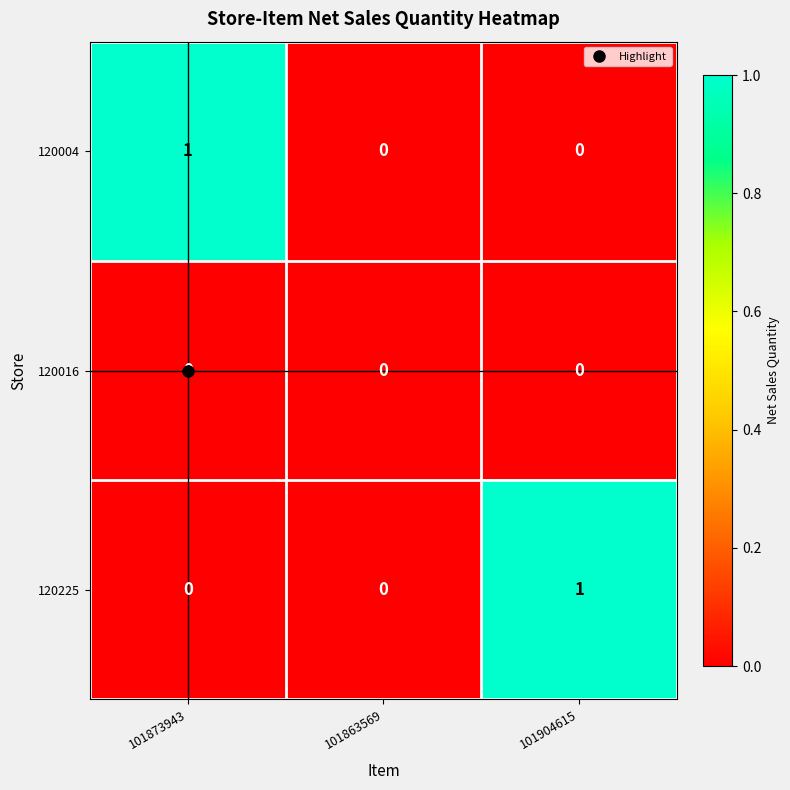

Which series changed the most between 101873943 and 101863569?

120004